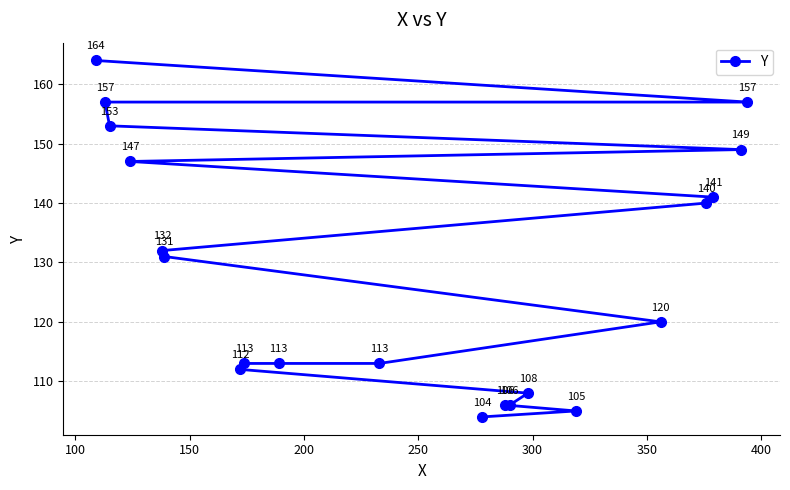

What is the value of the 3rd point from the left?

153